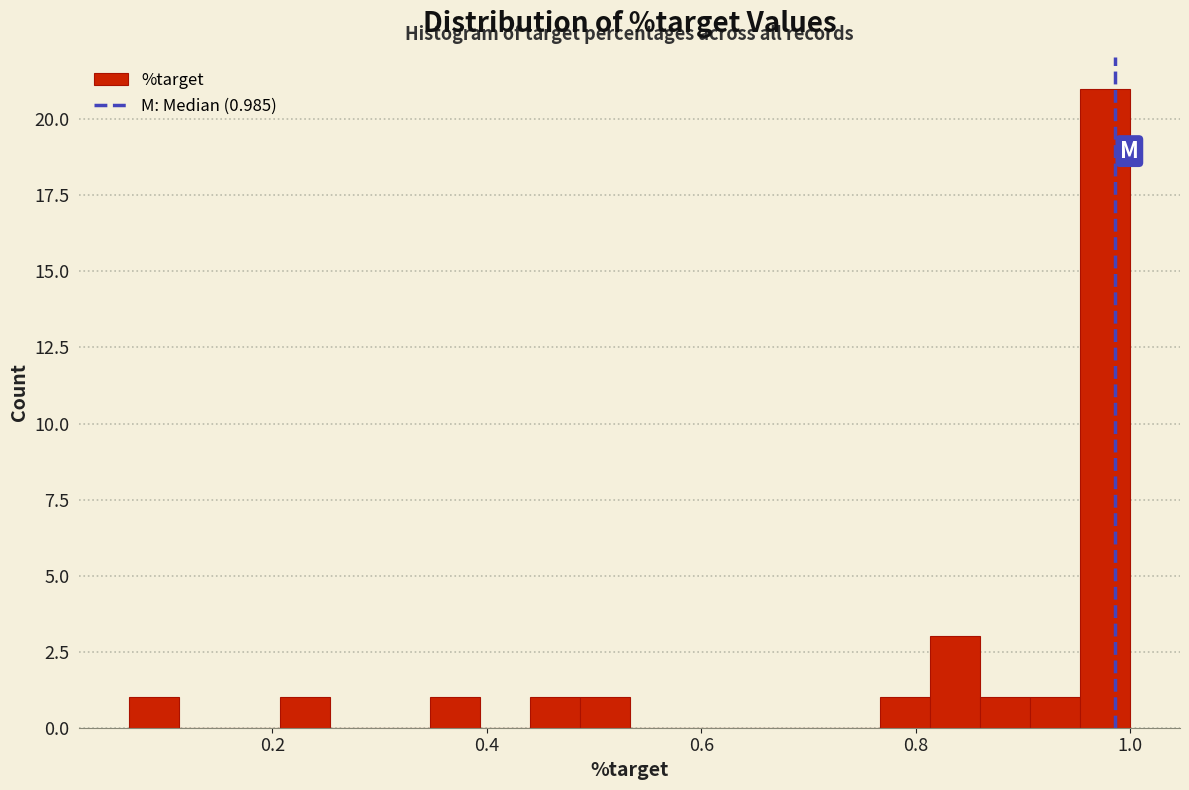

Around what value on the x-axis is the tallest bar? Give the approximate position of its centre, as read against the axis.

0.98